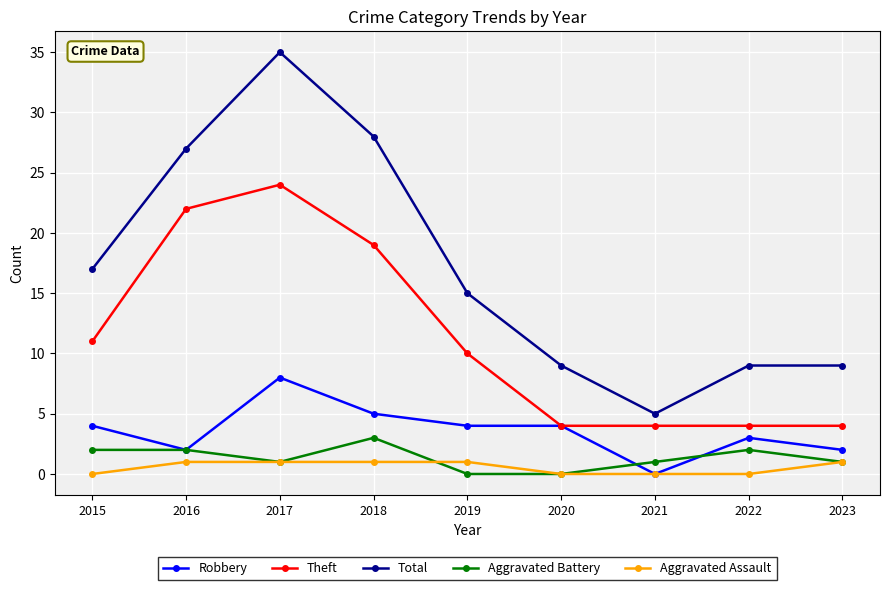

Which series has the largest range (max minus min)?

Total